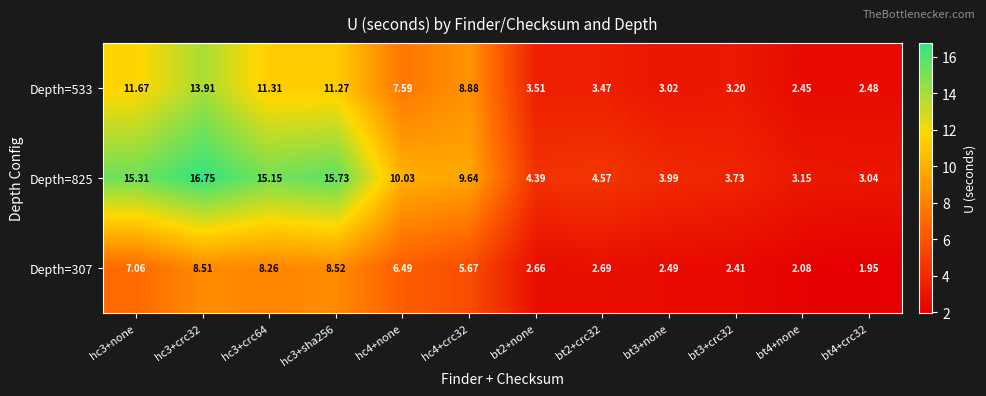

Is the value of Depth=307 at bt2+crc32 greater than the value of Depth=825 at hc3+crc64?

No